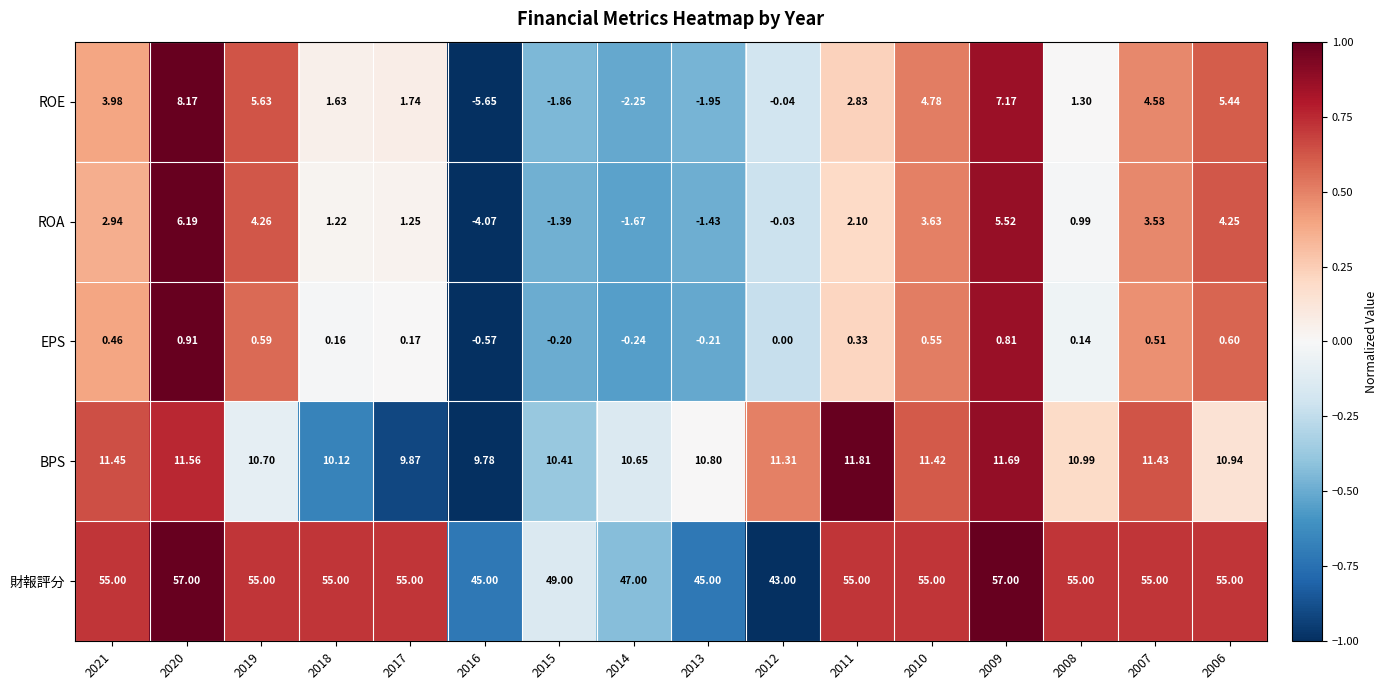

List the series in order of their peak value, highest first.

財報評分, BPS, ROE, ROA, EPS